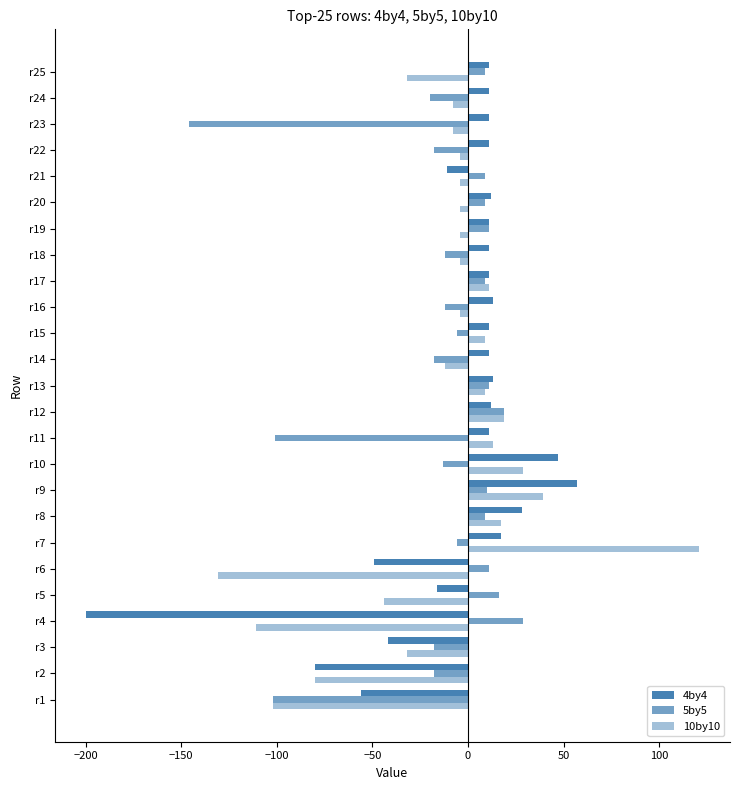

How many categories are shown in the chart?

25